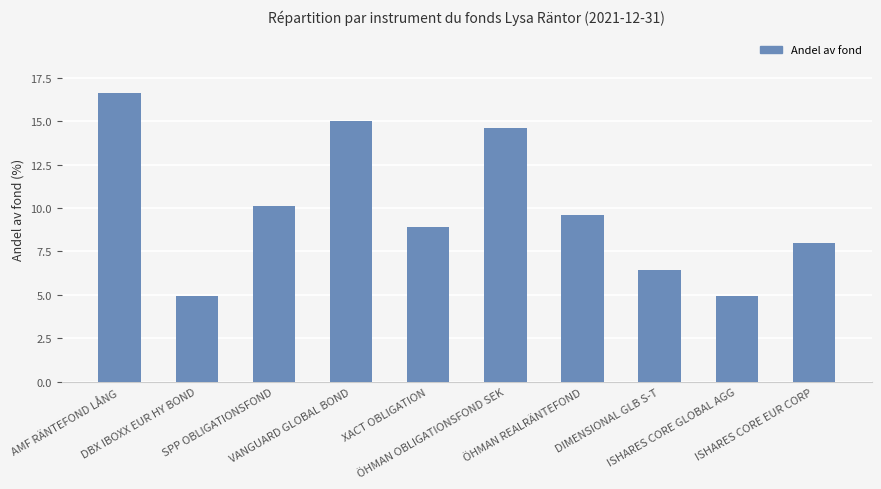

What position from the left is ÖHMAN REALRÄNTEFOND?

7